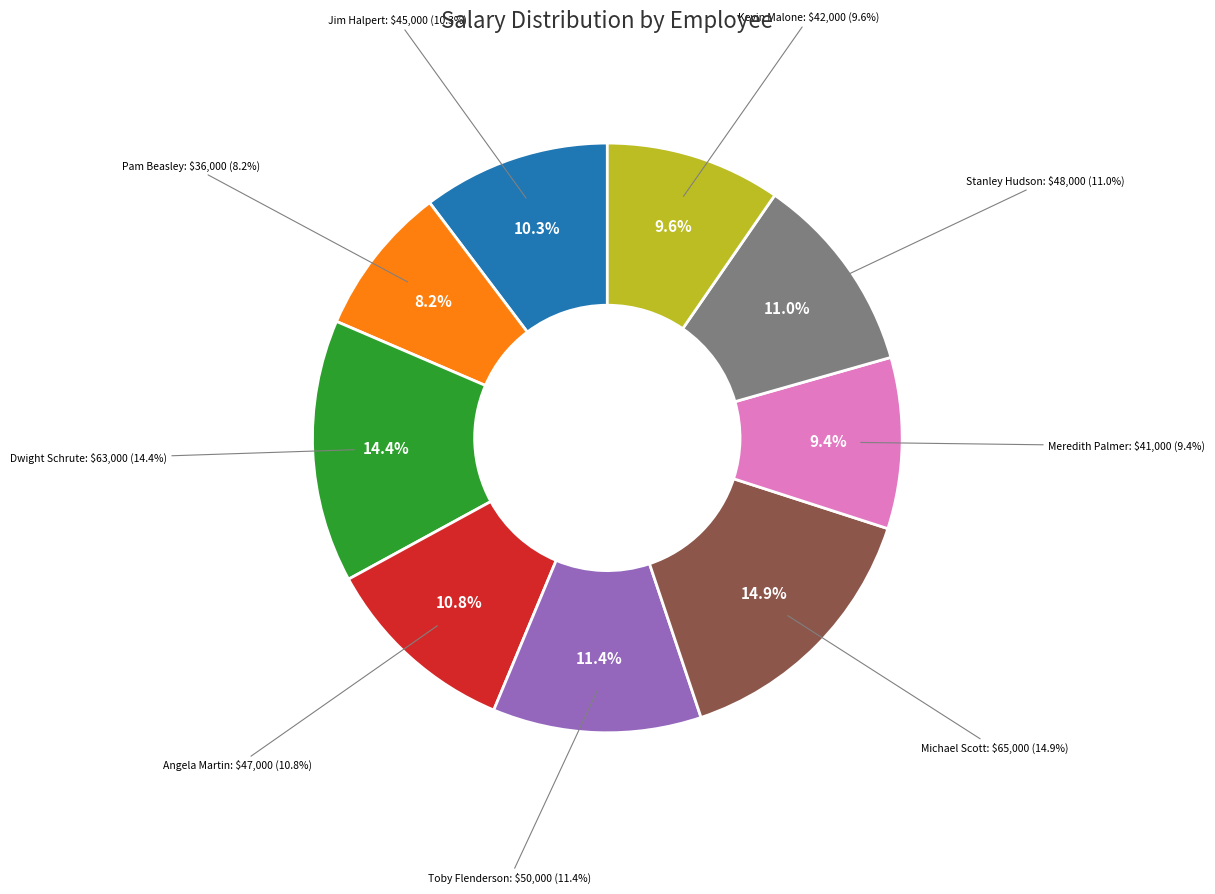

Approximately how many times larger is the value at Michael Scott compared to Stanley Hudson?

1.4